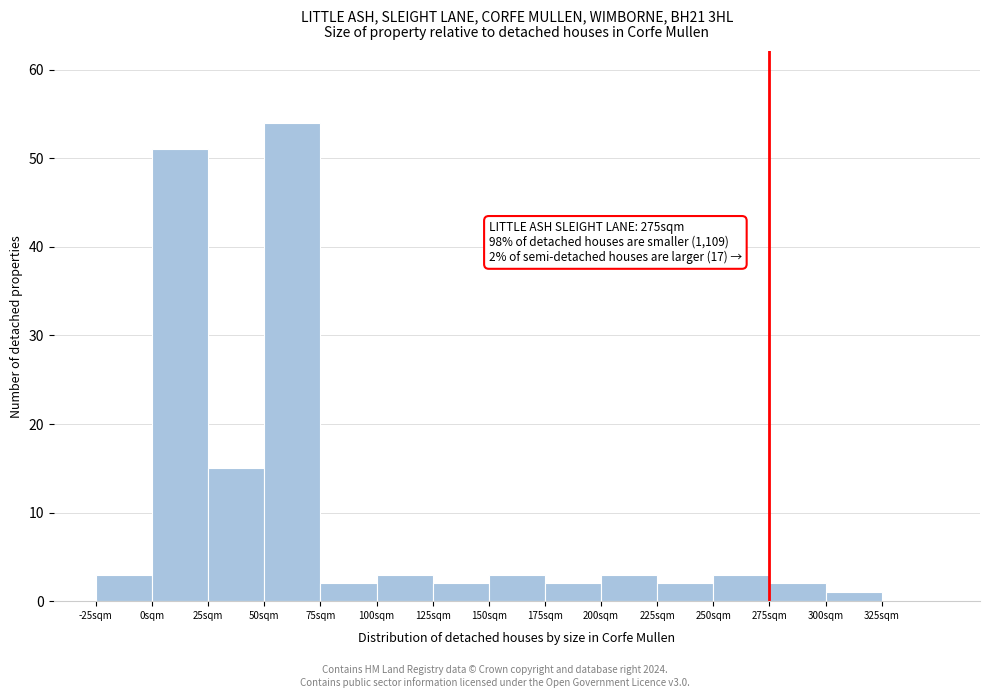

Reading left to right, list all the values displayed in this chart.

-25sqm=3	0sqm=51	25sqm=15	50sqm=54	75sqm=2	100sqm=3	125sqm=2	150sqm=3	175sqm=2	200sqm=3	225sqm=2	250sqm=3	275sqm=2	300sqm=1	325sqm=0